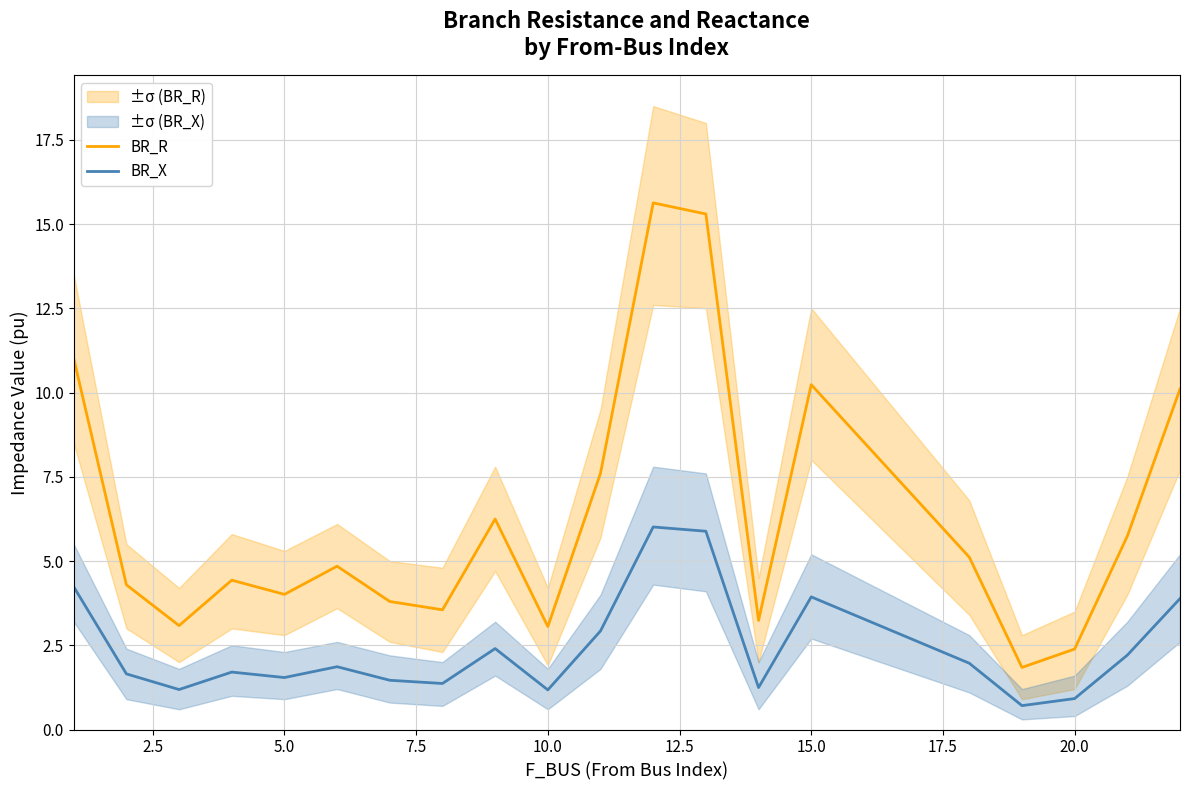

True or false: BR_X and BR_R intersect in this chart.

False